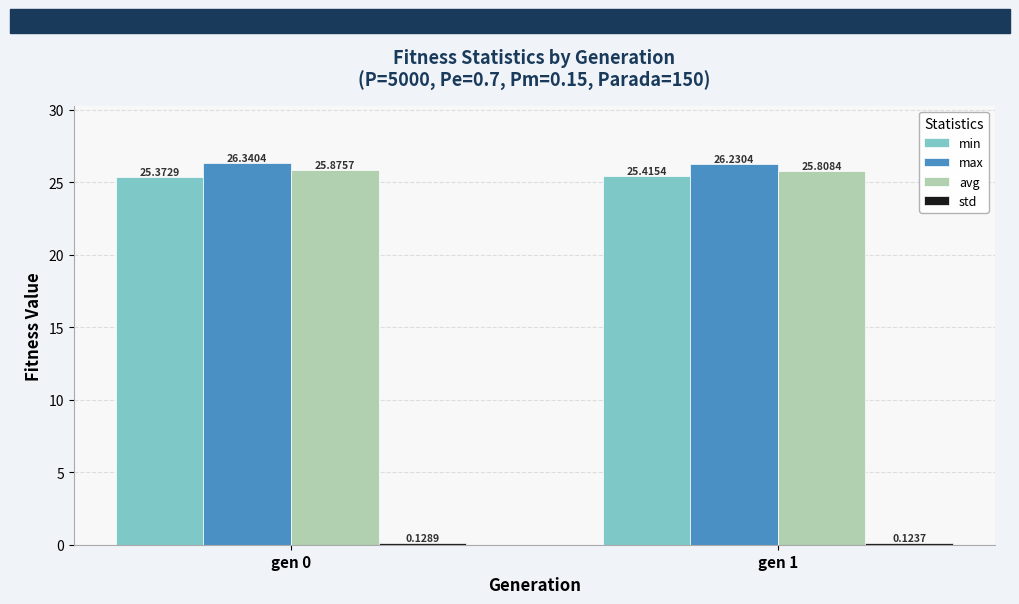

How many groups of bars are there?

2